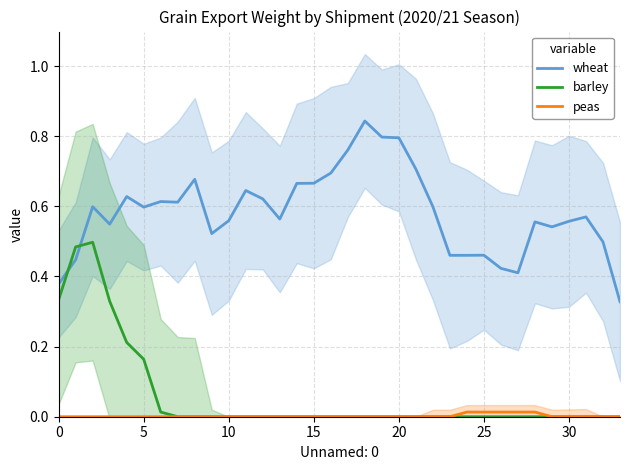

What are all the series names shown in the legend?

wheat, barley, peas